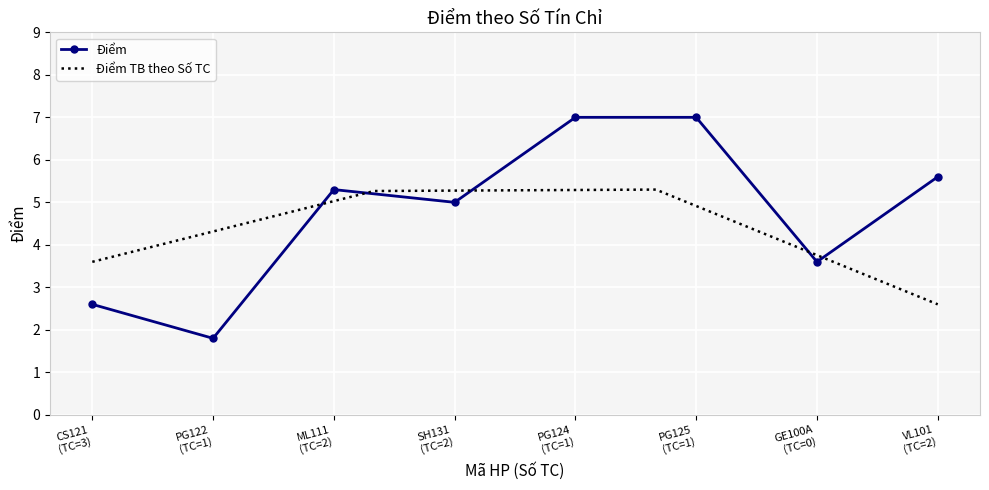

True or false: Điểm has more than 2 interior local peaks.

False